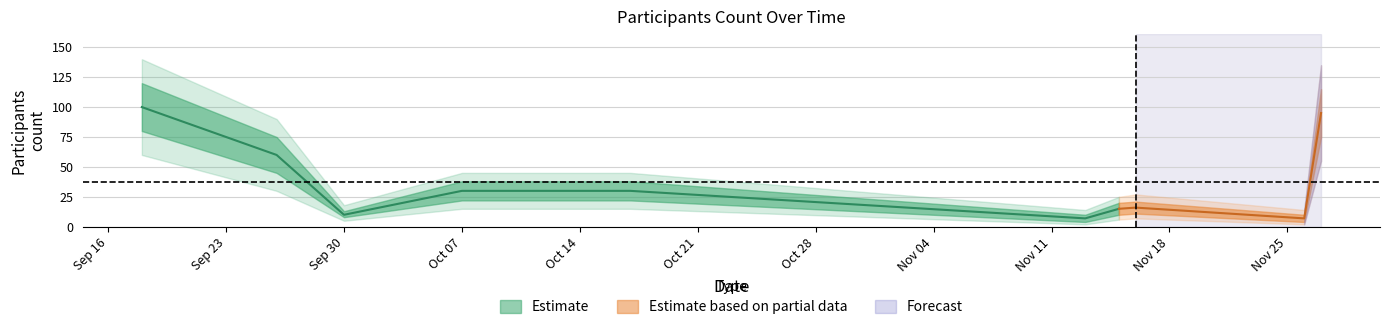

Does the chart have visible grid lines?

Yes